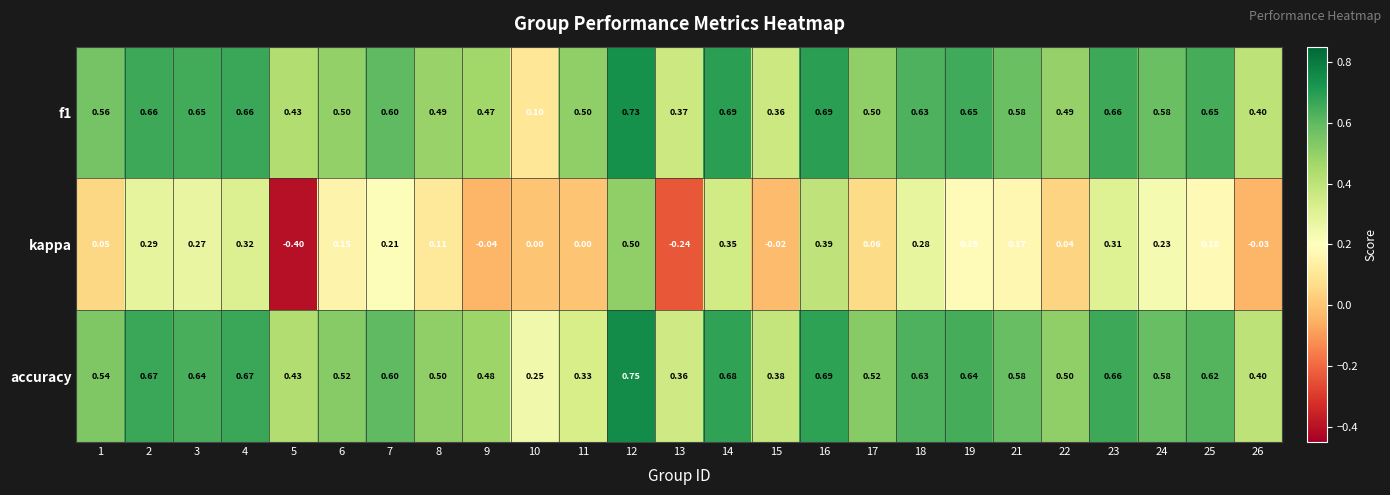

How many data points does each series have?

25